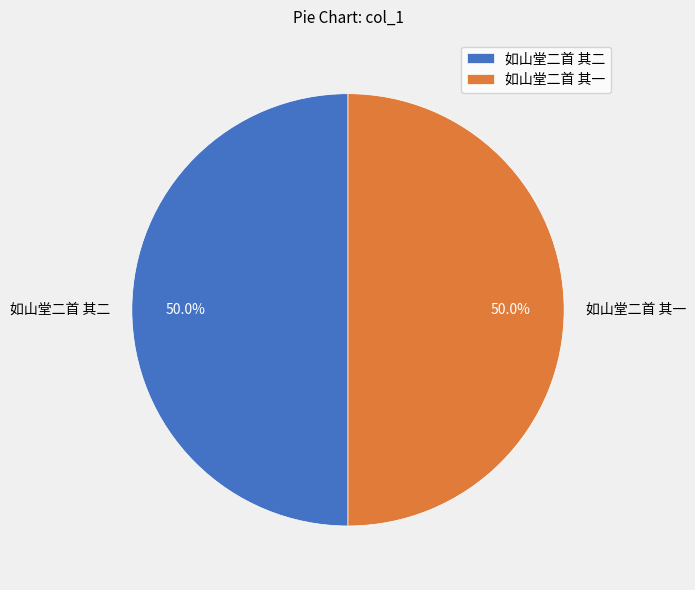

Combined, what portion of the pie is 如山堂二首 其二 and 如山堂二首 其一?

100.0%